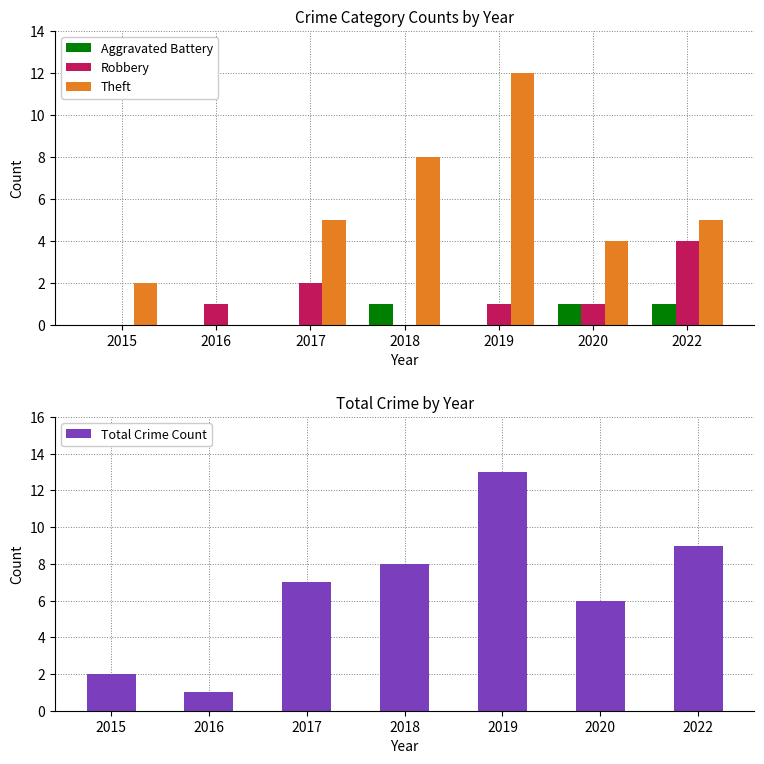

What is the difference between the highest and lowest values at 2018?

8